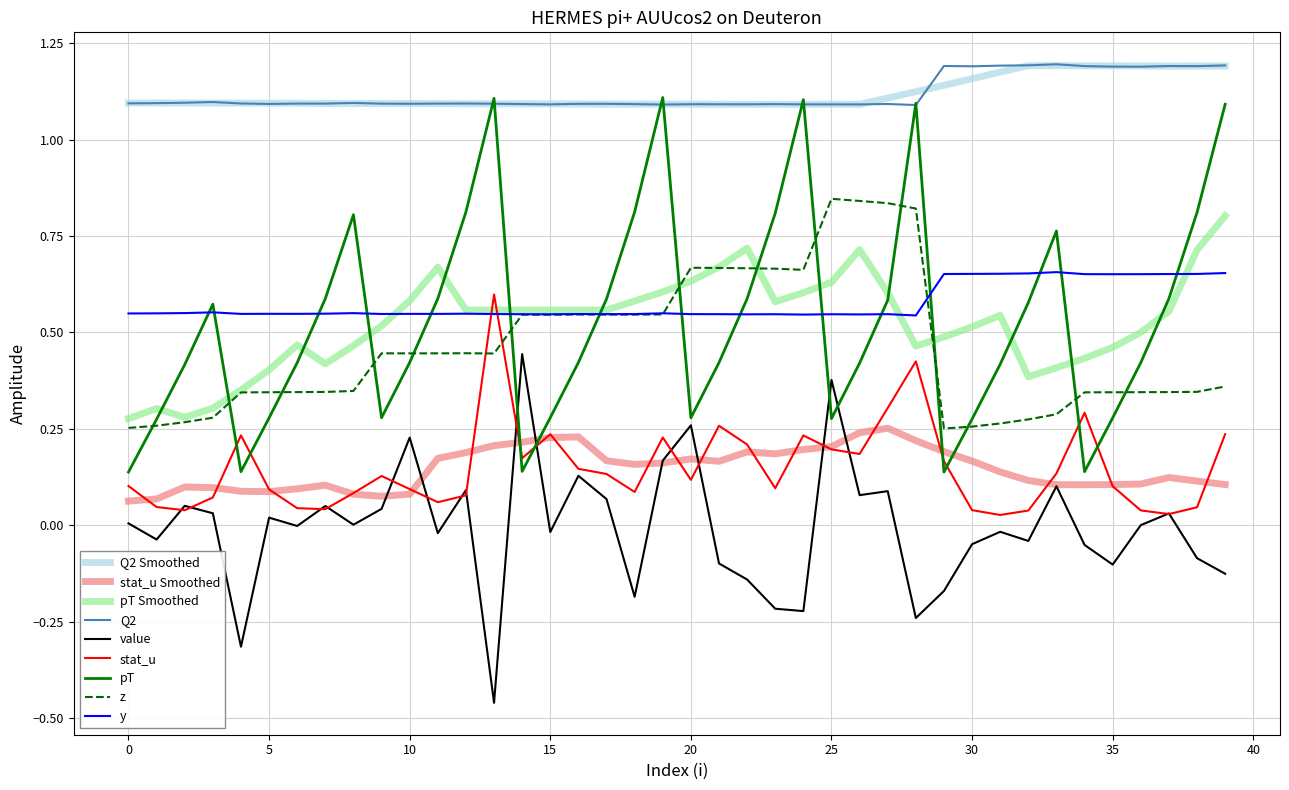

True or false: z and Q2 cross at least once.

False